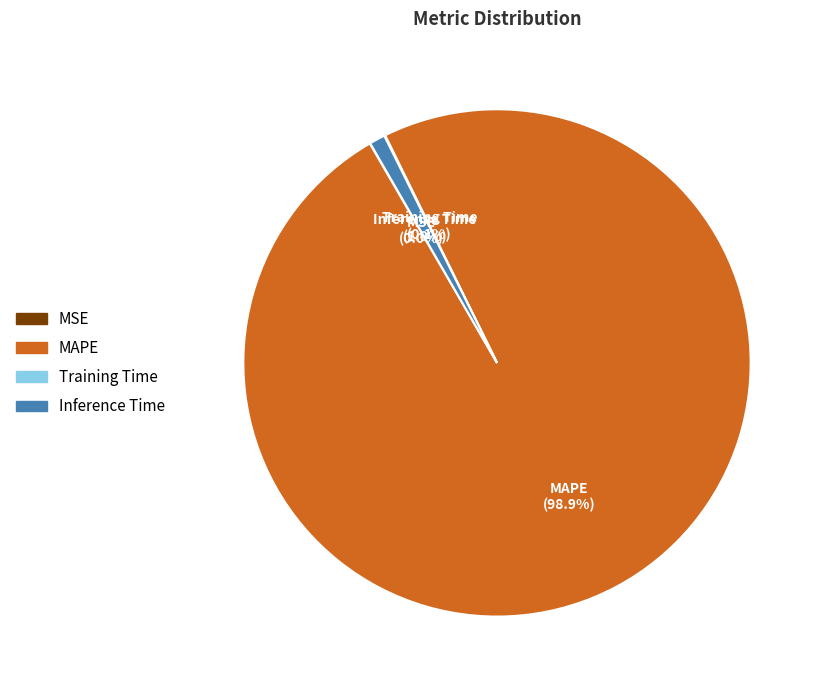

What is the majority slice?

MAPE